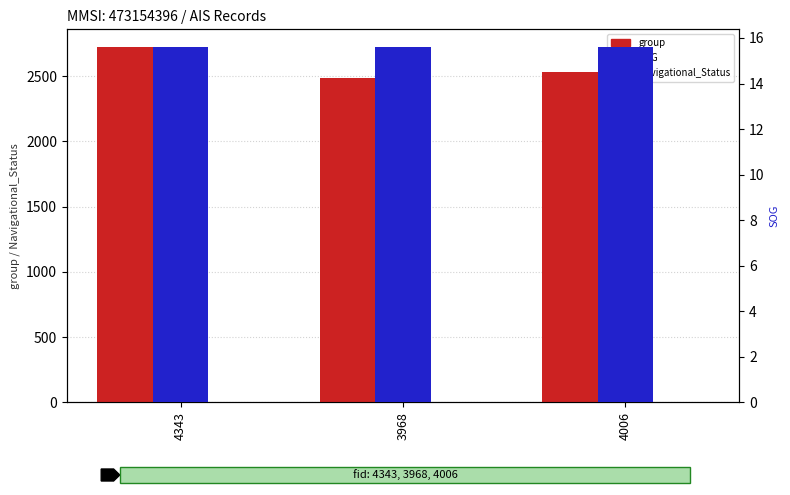

At 3968, list the series in order from largest to smallest.

group, SOG, Navigational_Status